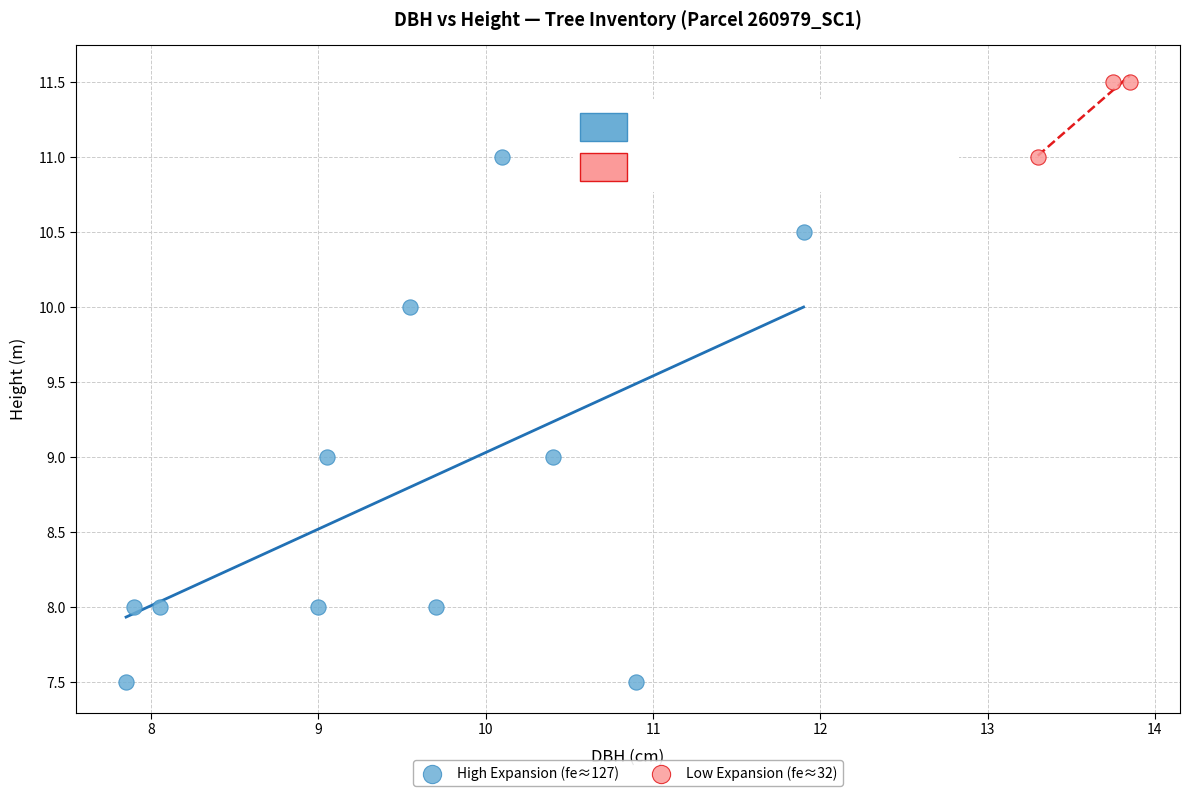

Which series reaches the minimum Y coordinate?

High Expansion (fe≈127)